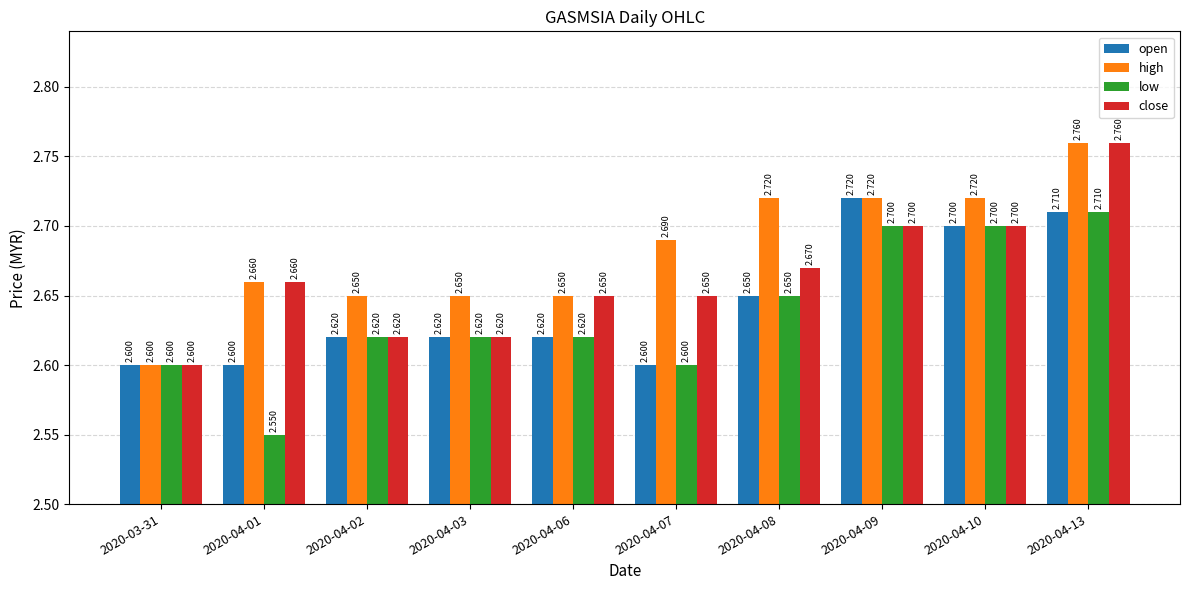

Are the bars grouped side by side (vs. stacked)?

Yes